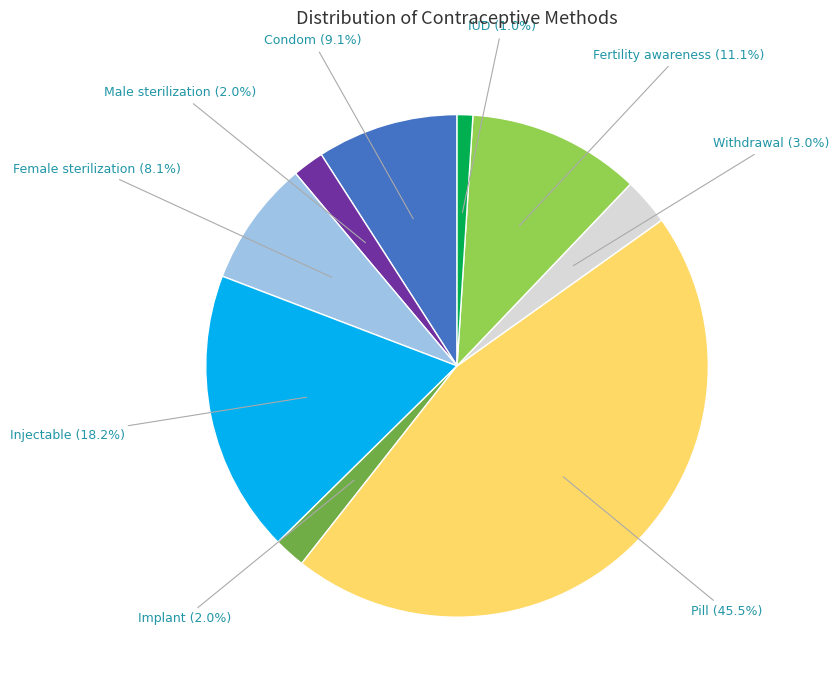

To the nearest percent, what is the combined percentage of Female sterilization and IUD?

9%